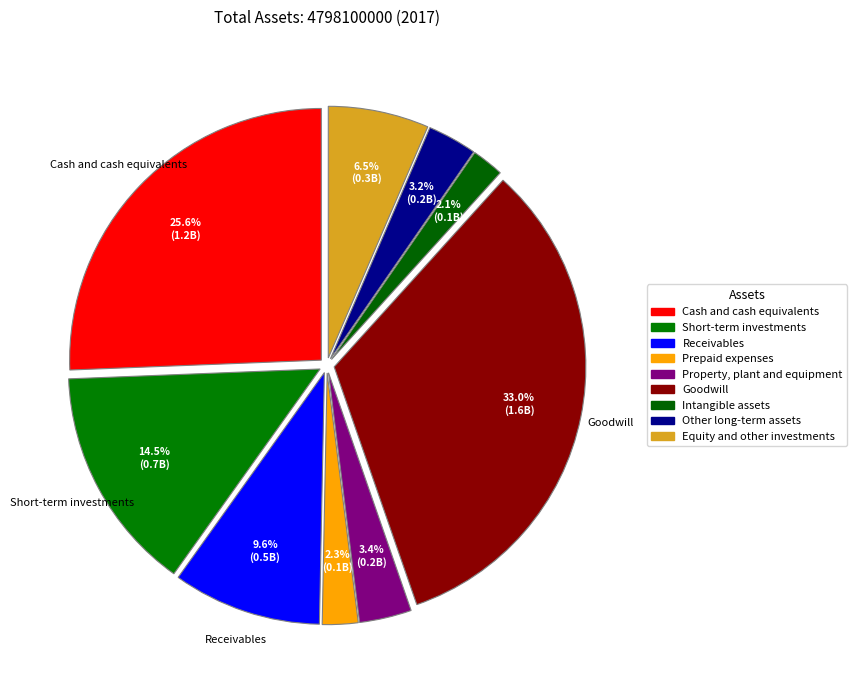

Between Receivables and Goodwill, which is larger?

Goodwill